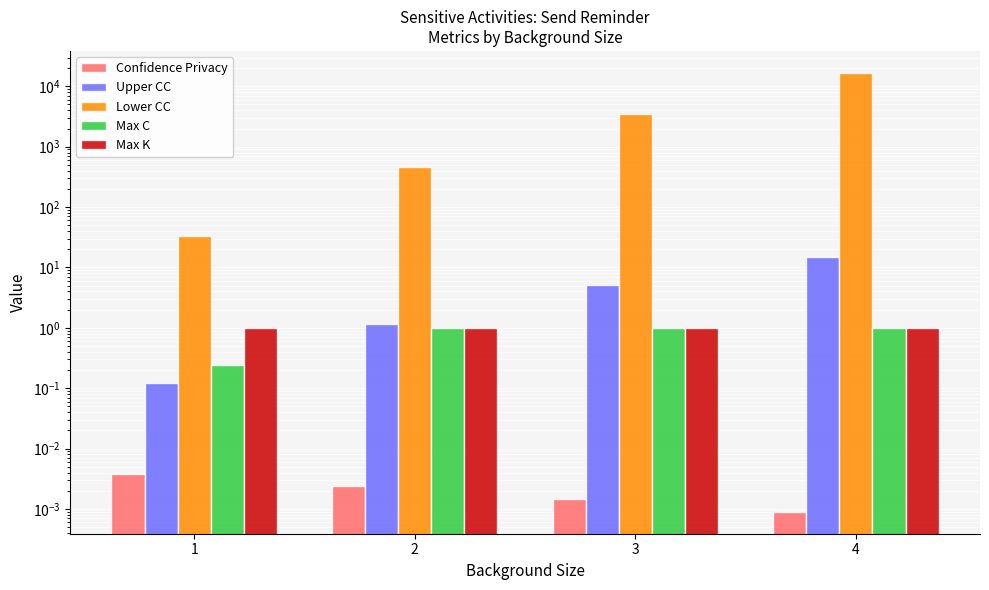

What is the maximum value shown in the chart?

16702.0